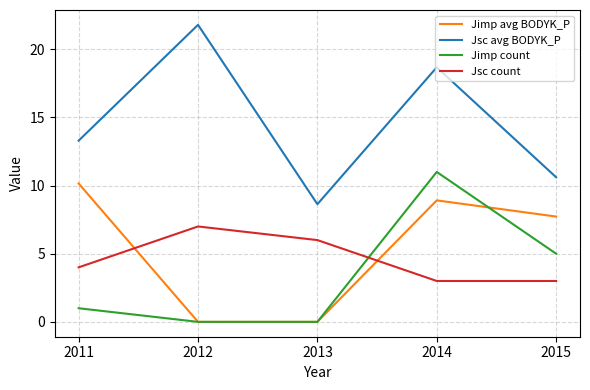

Where is Jimp avg BODYK_P nearest to the value 5?

2015